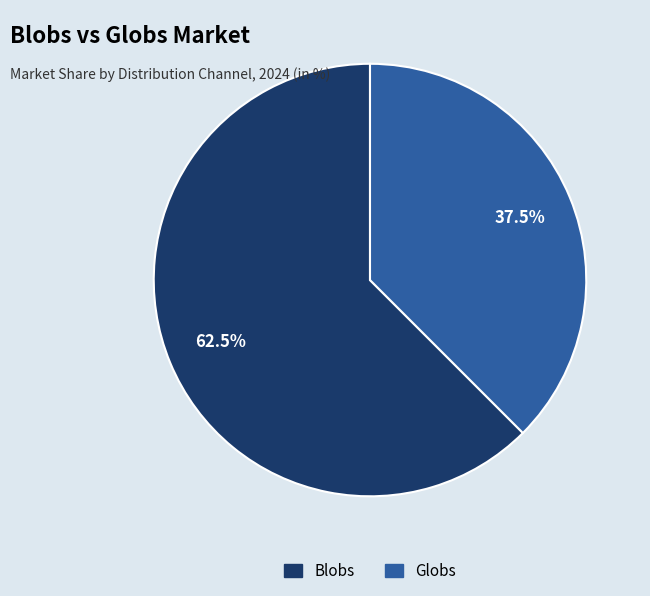

Which category has the biggest portion of the pie?

Blobs